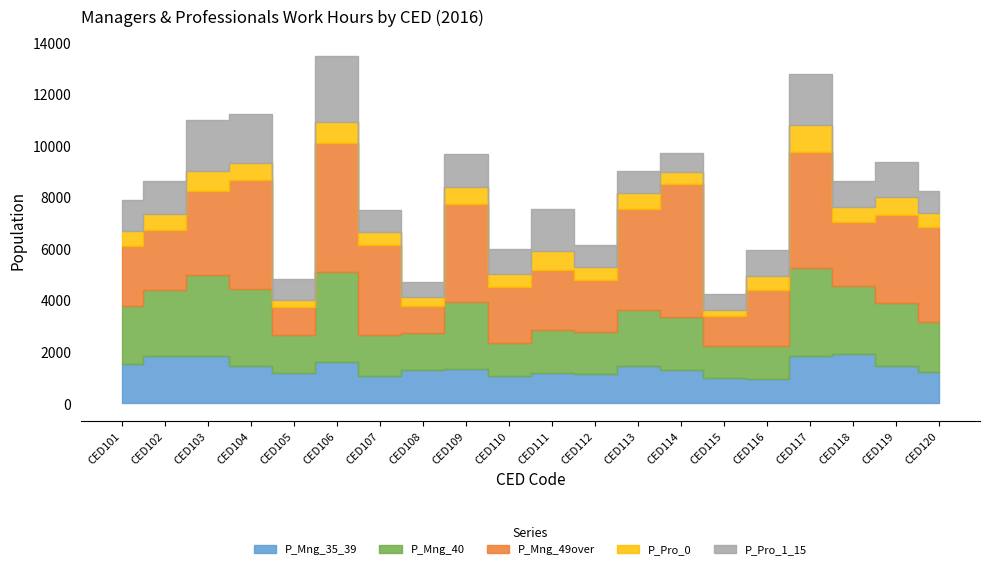

The P_Pro_0 series shows 872 at CED107. True or false?

False